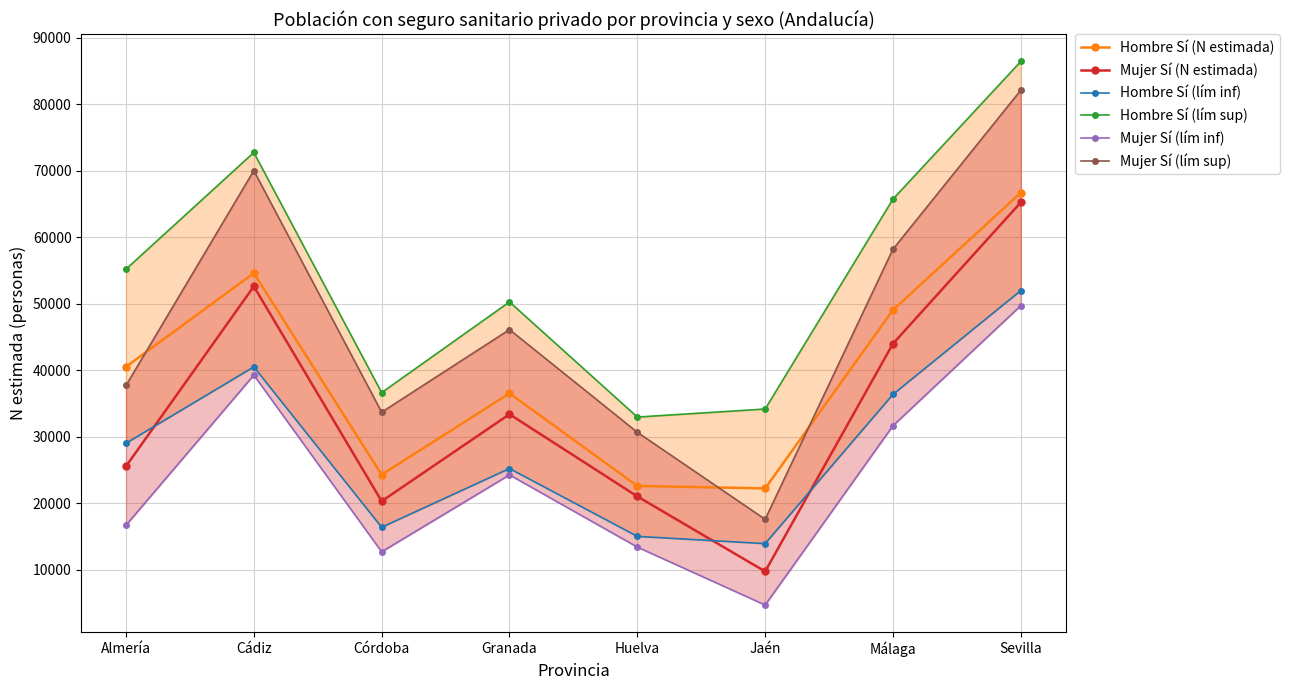

True or false: Mujer Sí (lím sup) and Hombre Sí (lím sup) cross at least once.

False